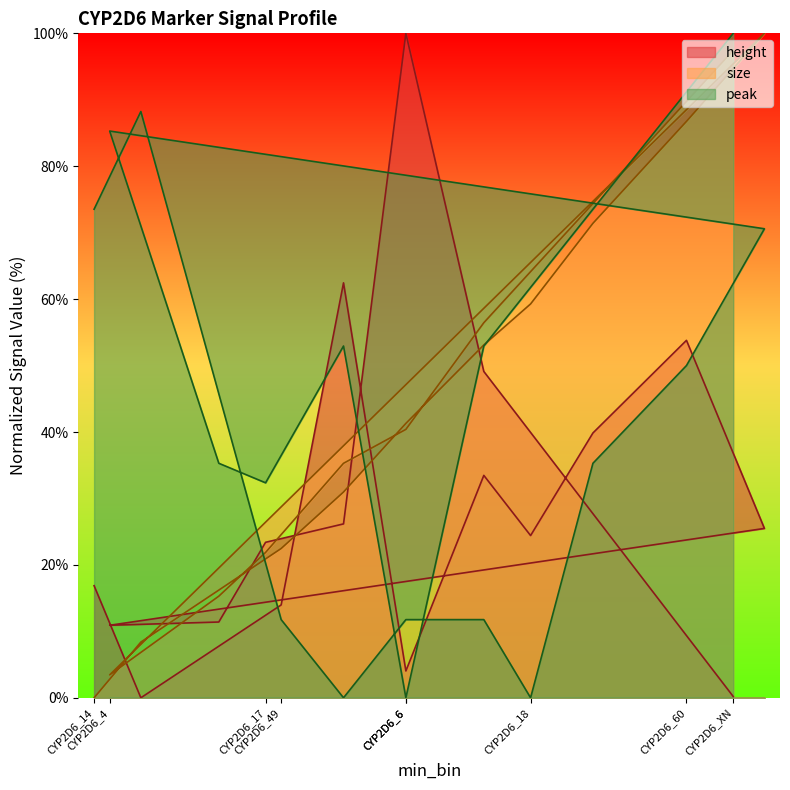

At which category does size reach its first local valley?

CYP2D6_4